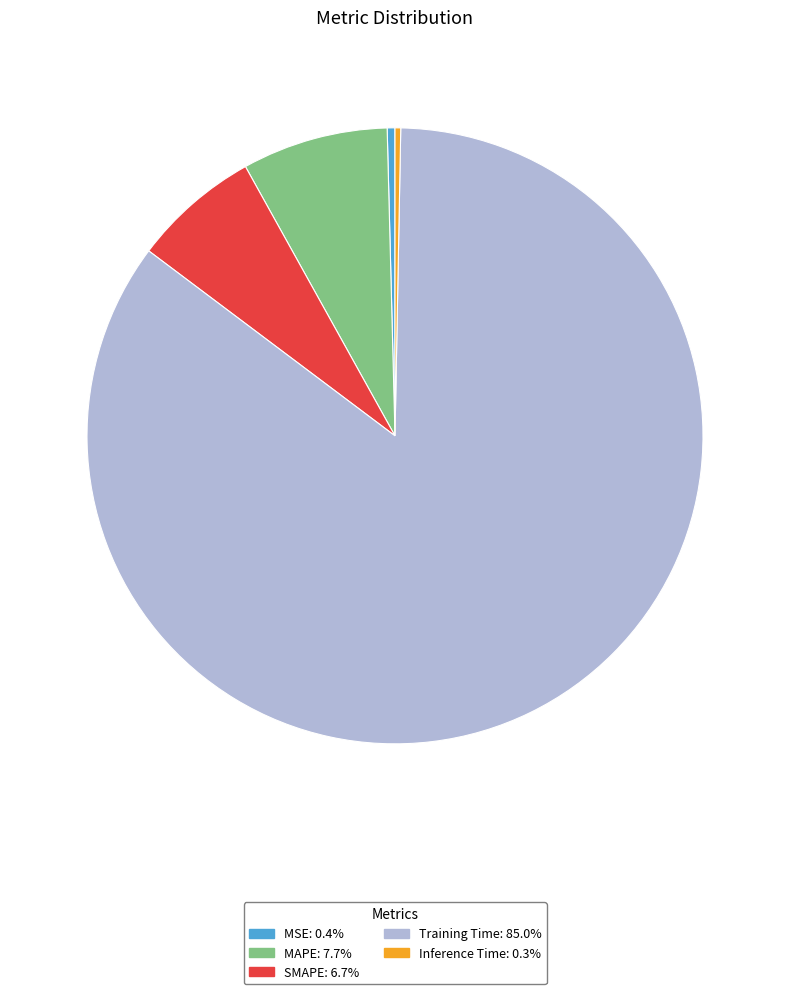

Is the sum of MSE and Inference Time greater than half?

No